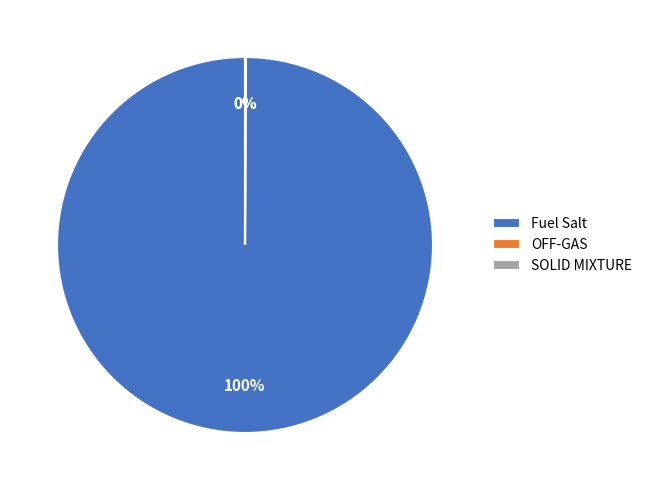

To the nearest percent, what is the average slice percentage?

33%